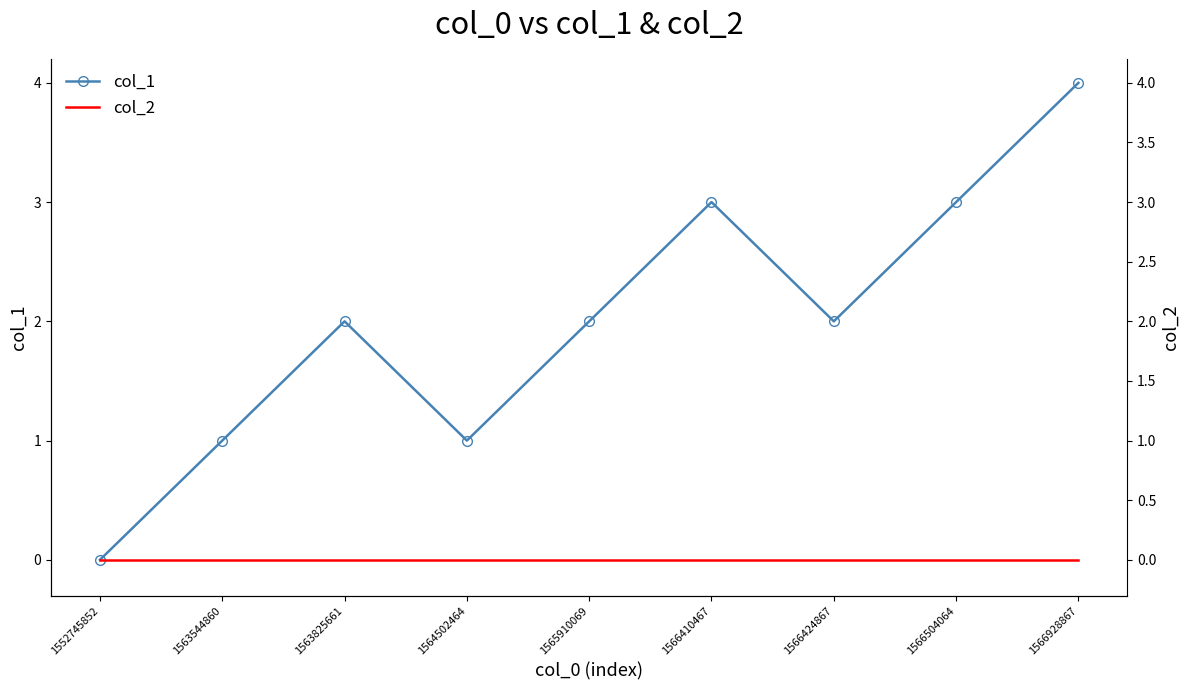

True or false: col_1 has more than 0 interior local peaks.

True